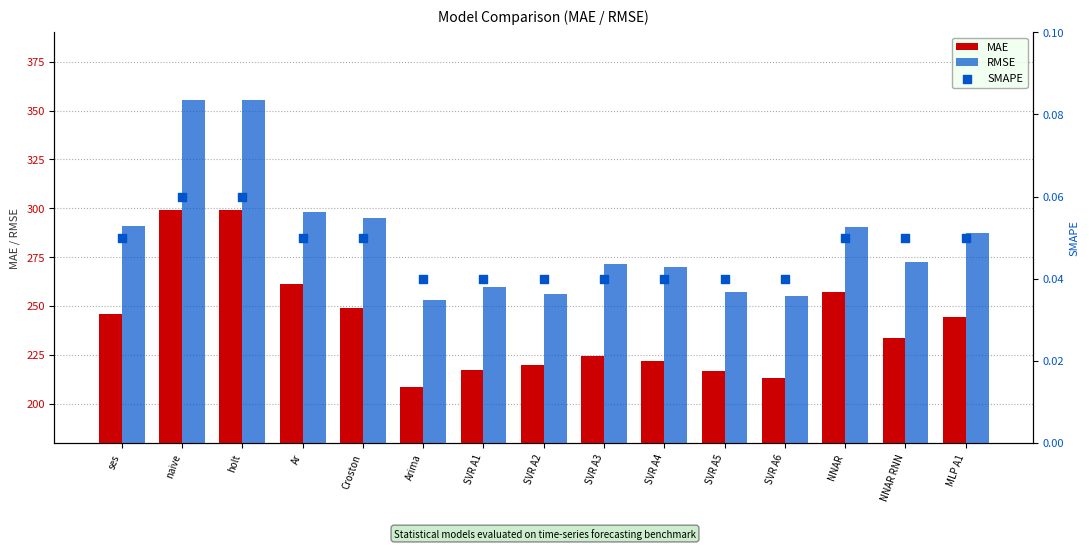

Which series has the widest spread of Y values?

RMSE